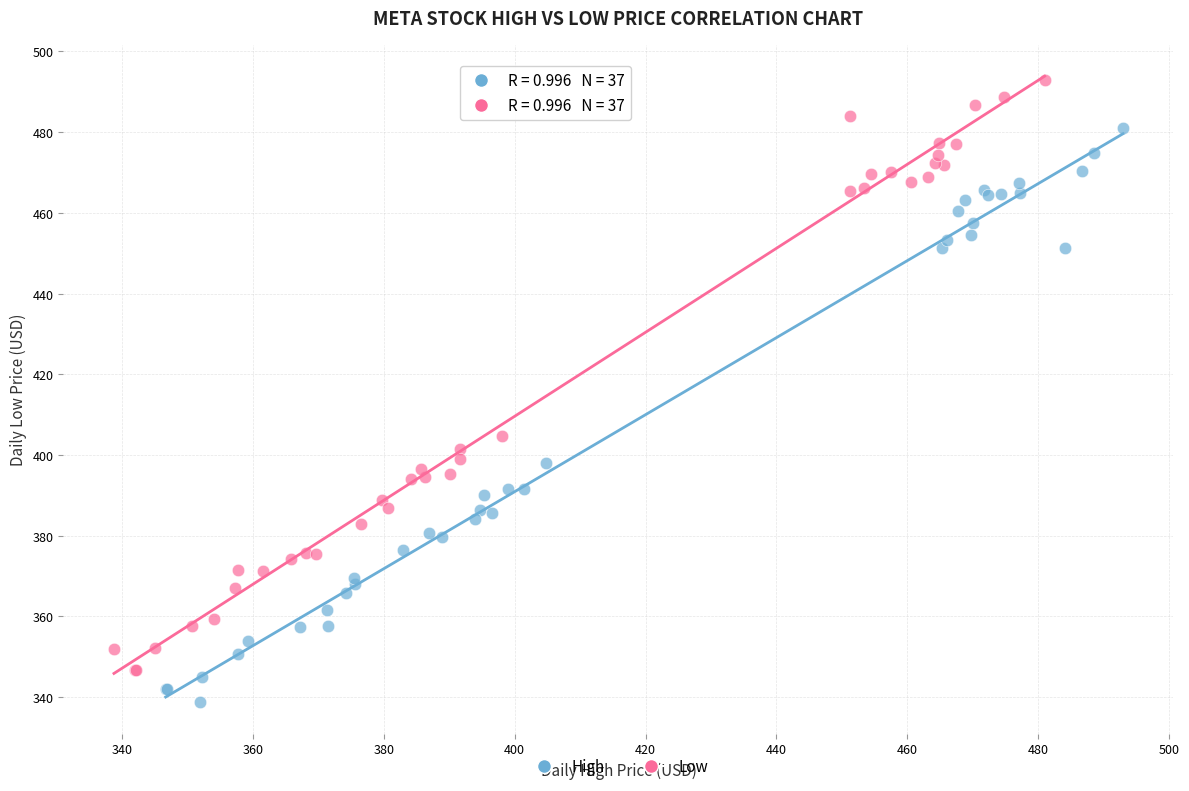

Which series reaches the maximum Y coordinate?

Low